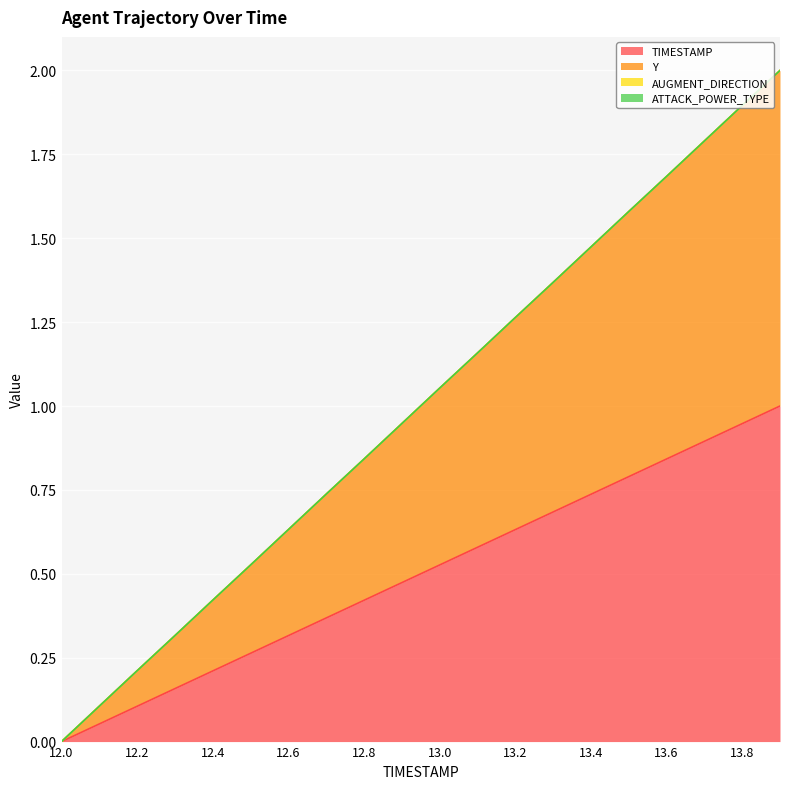

How many positive values does the Y series have?

19